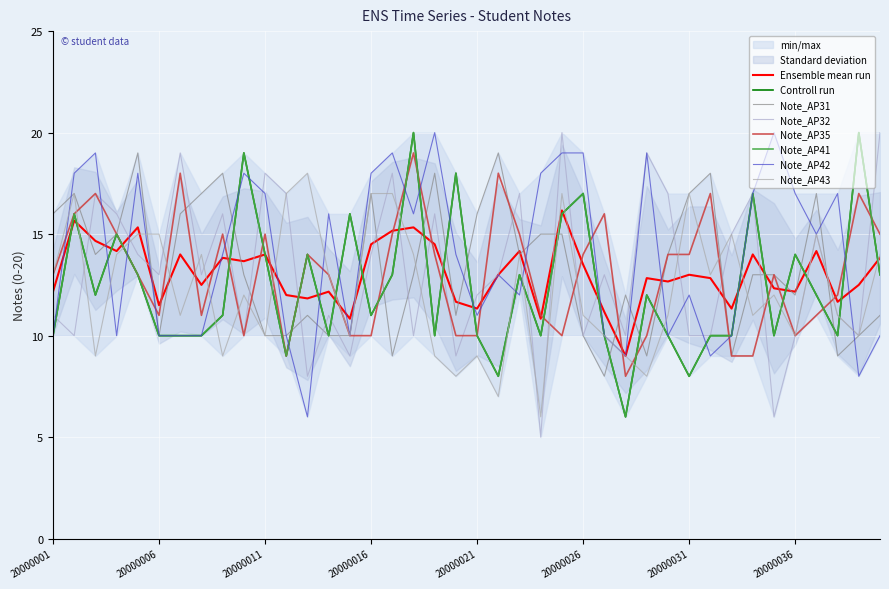

Where is Note_AP35 nearest to the value 13?

20000001